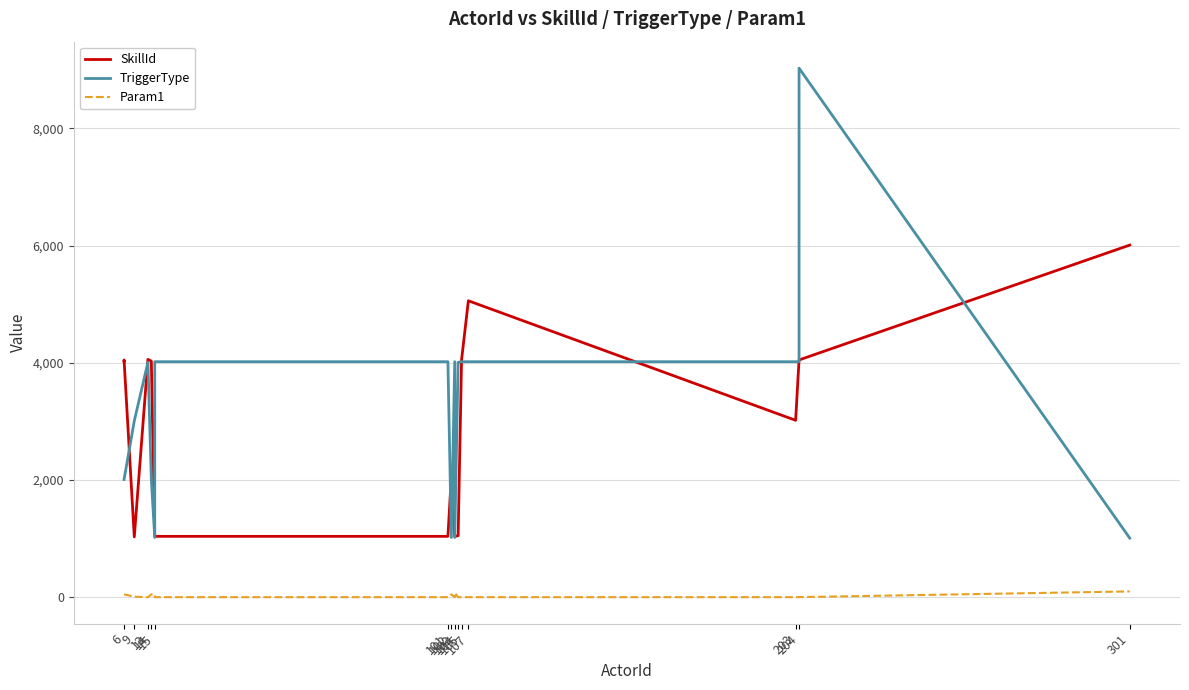

What is the difference between the maximum and minimum values in the Param1 series?

99